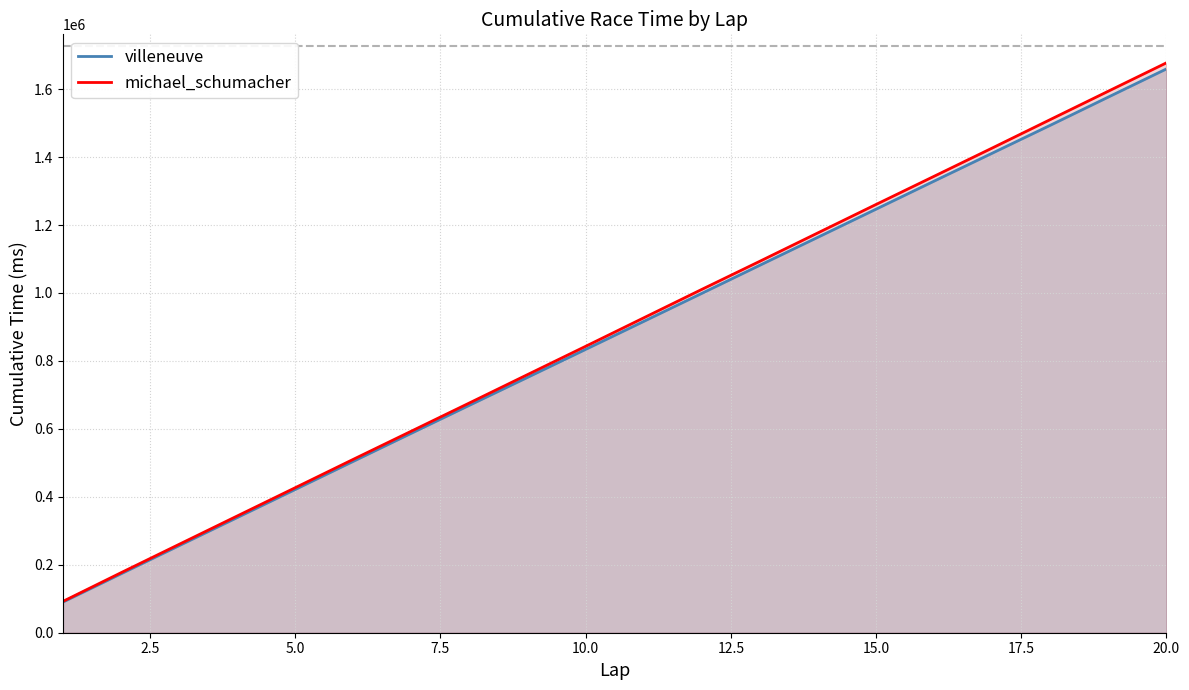

True or false: michael_schumacher and villeneuve cross at least once.

False